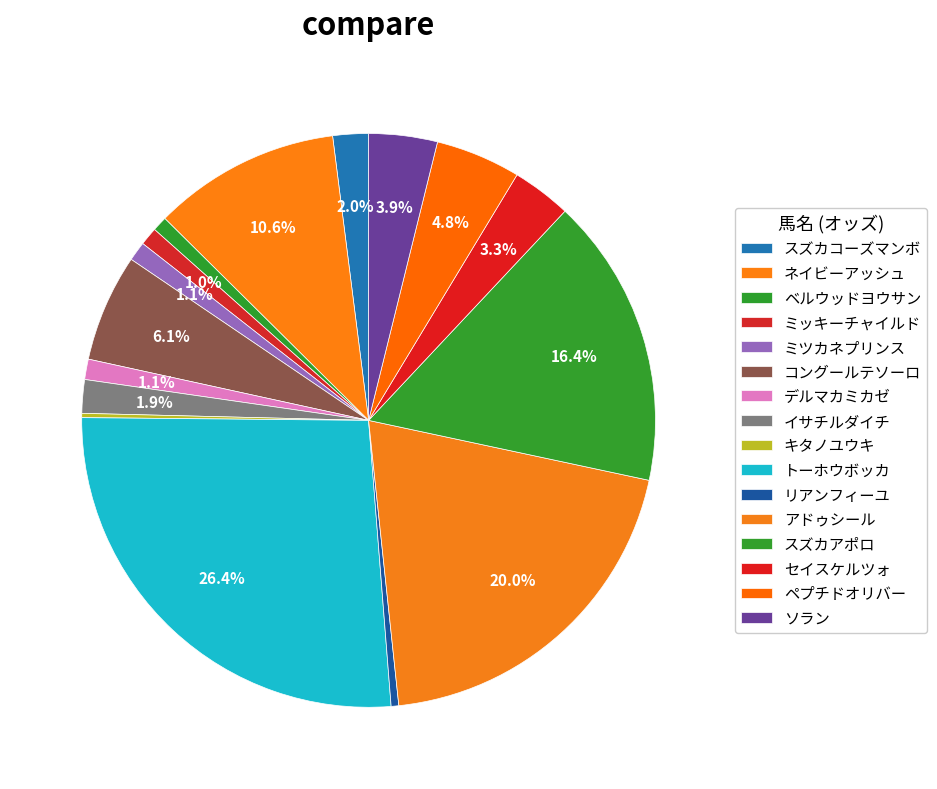

How many slices are in this pie chart?

16